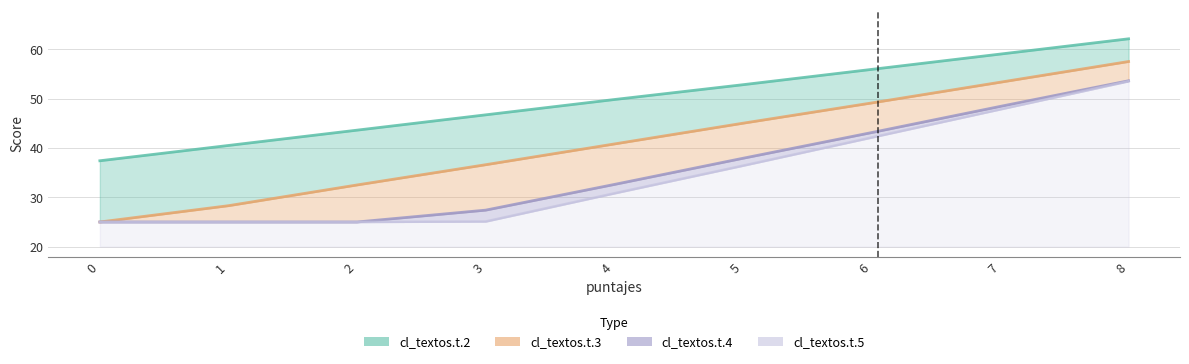

What is the difference between the cl_textos.t.2 values at 6 and 8?

6.2